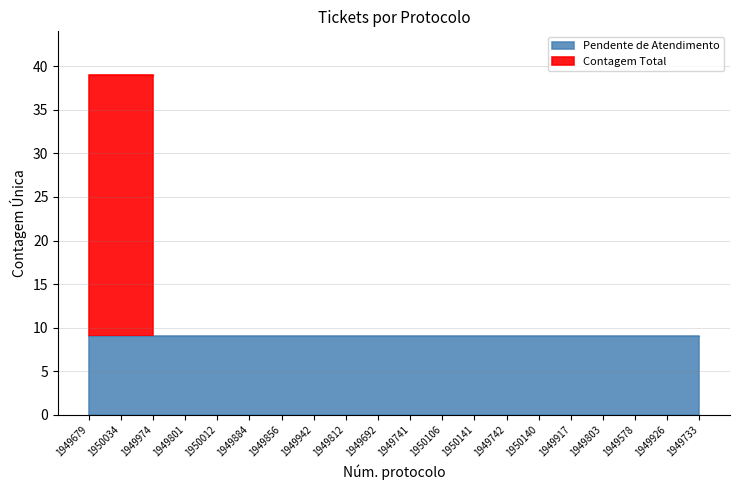

How many times do Pendente de Atendimento and Contagem Total cross each other?

1